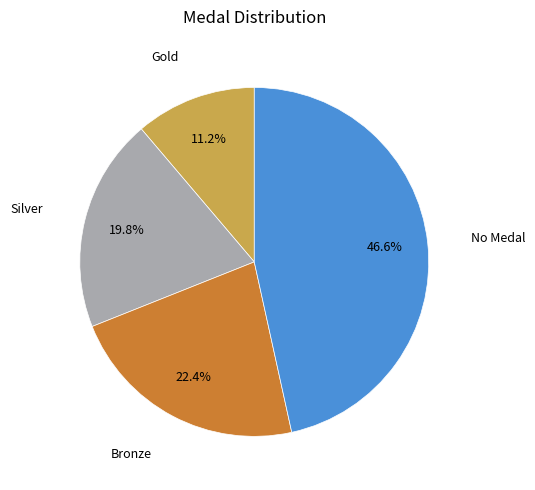

Is there any slice that represents more than half of the pie?

No